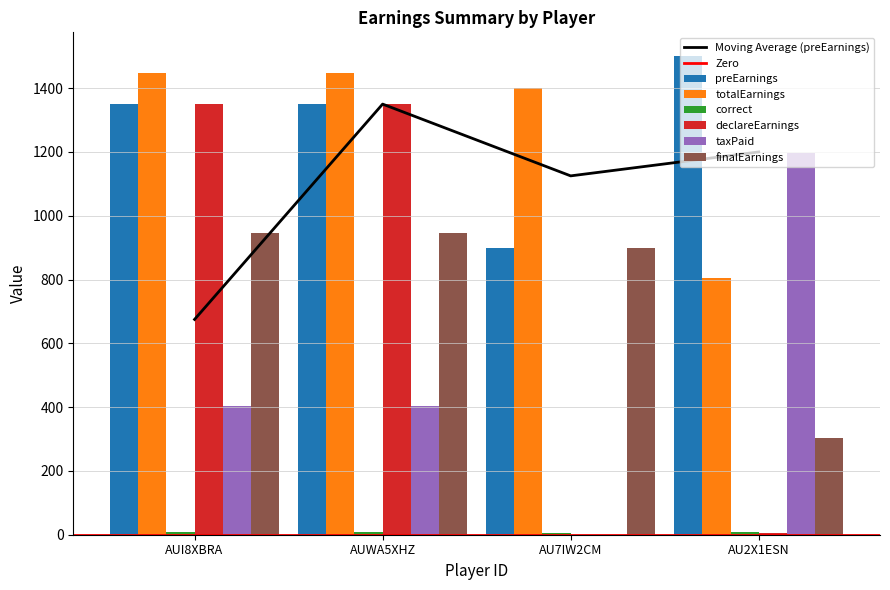

What is the difference between the second highest and minimum values in the preEarnings series?

450.0